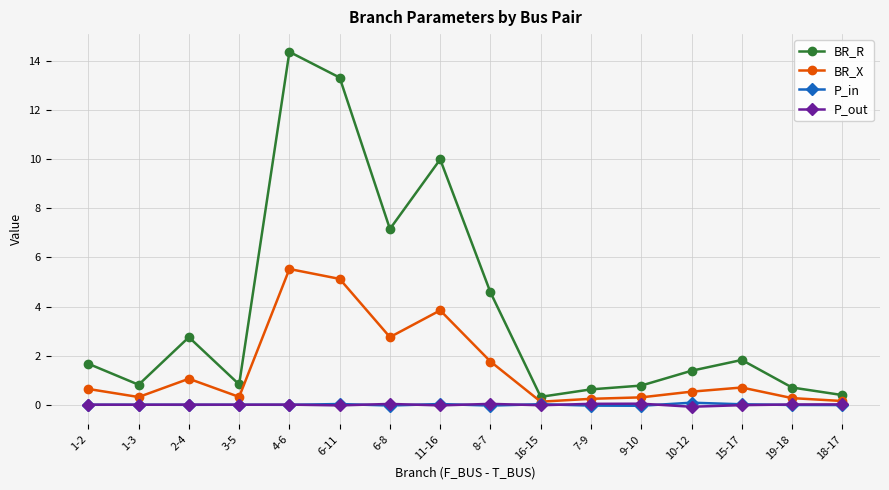

Which series has the widest spread of values?

BR_R